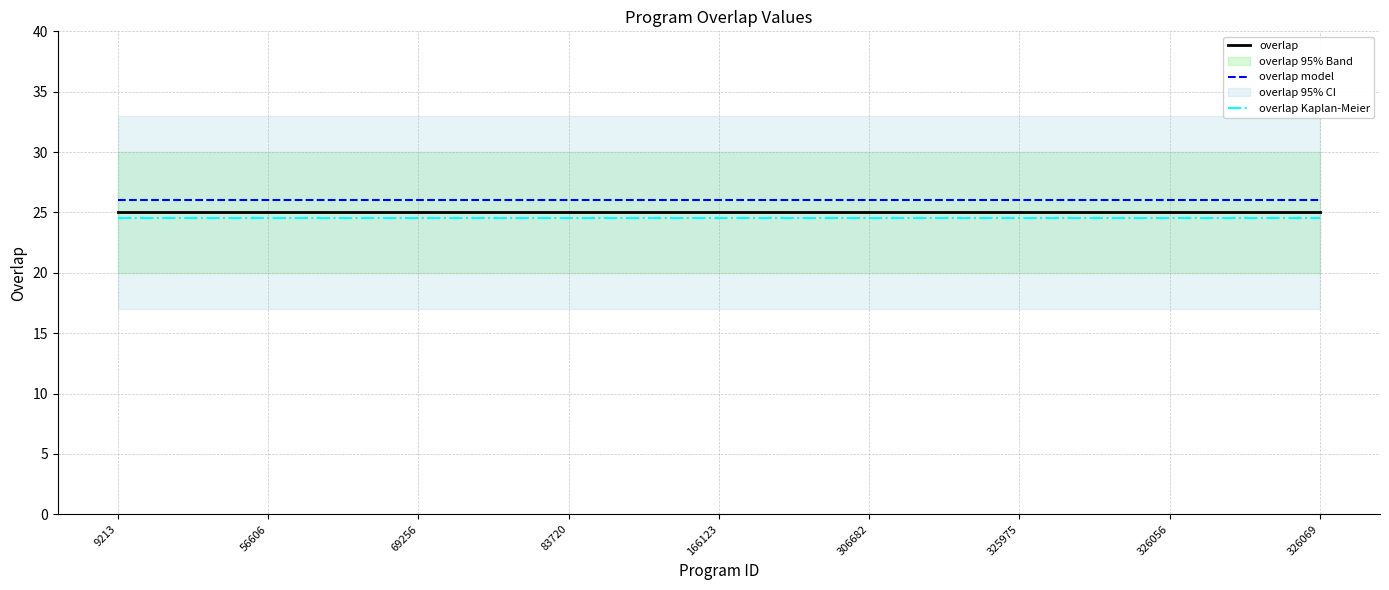

True or false: overlap Kaplan-Meier and overlap model cross at least once.

False